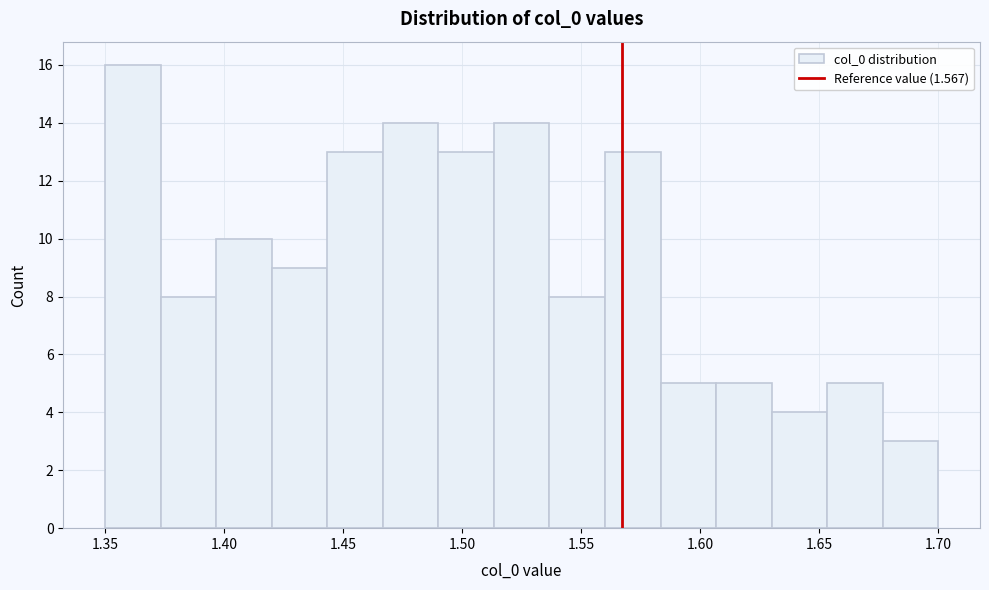

Which range on the x-axis has the tallest bar?

1.350 to 1.375